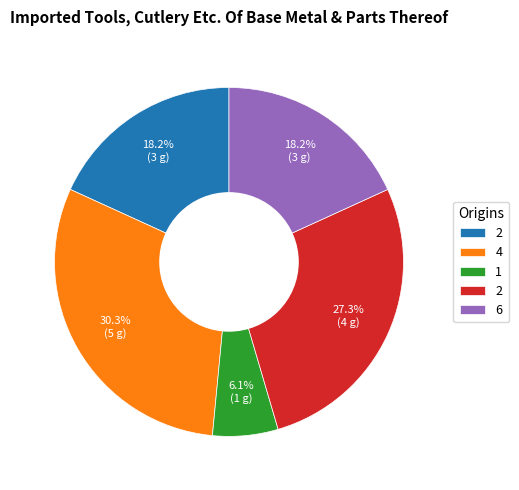

Does any single category account for the majority?

No